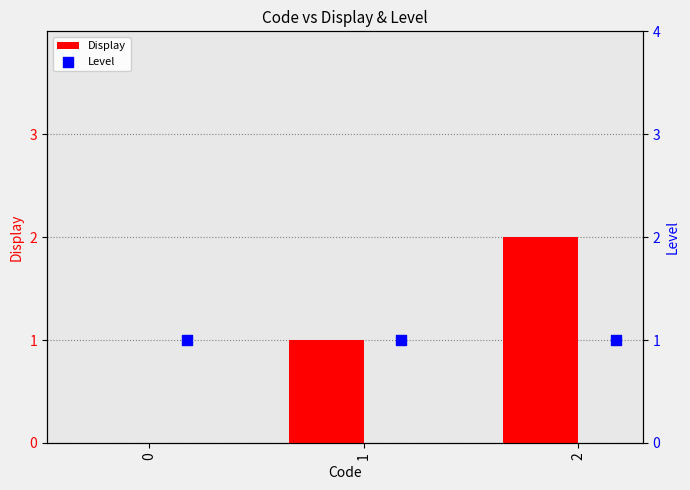

What is the sum of all Display values?

3